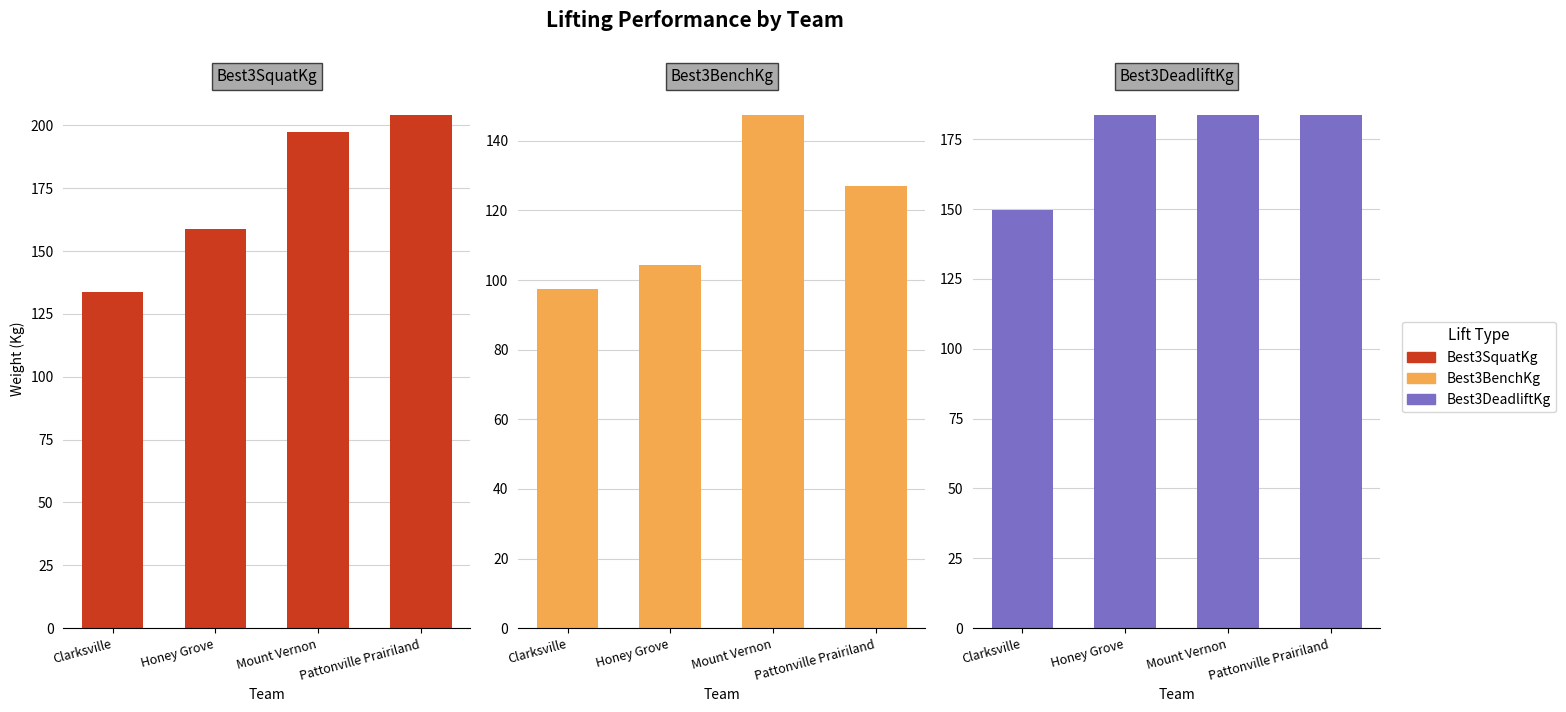

Which category has the highest value in the Best3DeadliftKg series?

Honey Grove